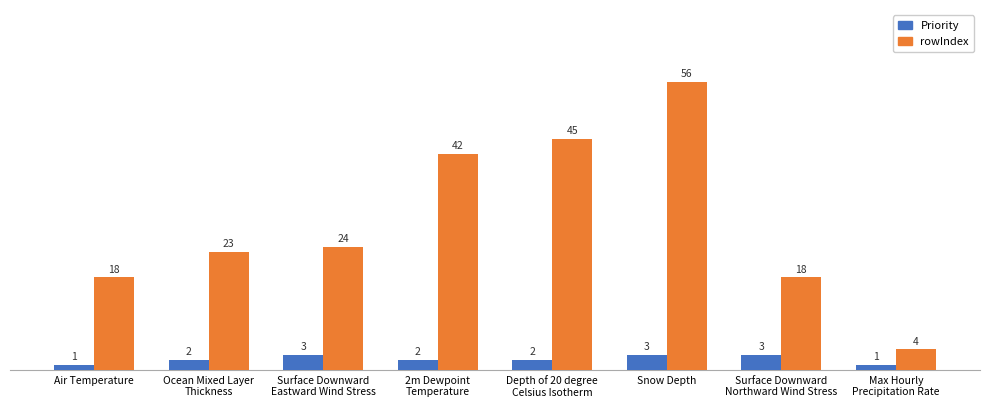

What is the sum of the rowIndex values at Air Temperature and Surface Downward
Eastward Wind Stress?

42